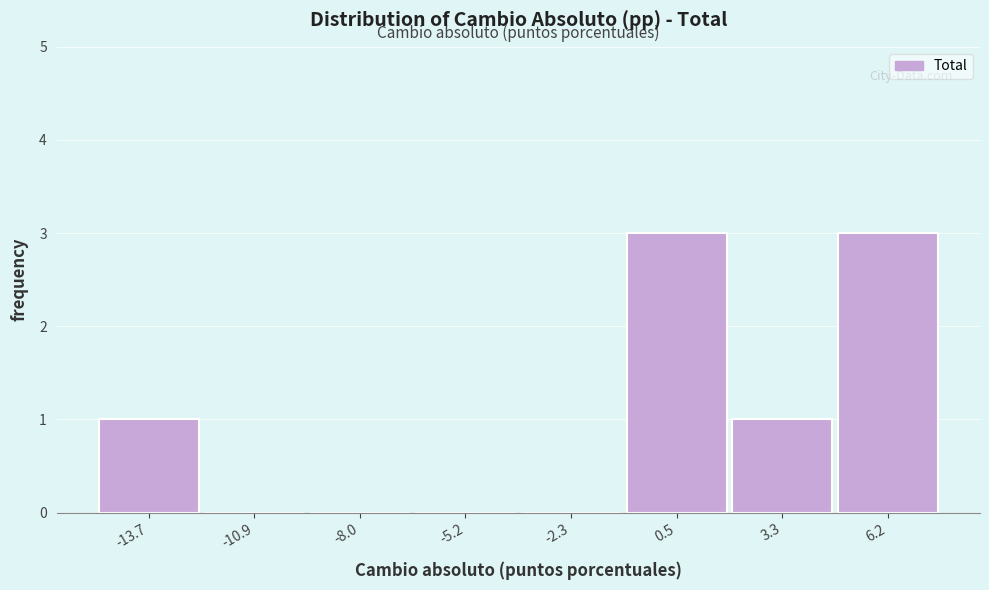

Reading left to right, list every bar in this chart as the range it spans on the x-axis followed by its height. Neither the bar edges nor the heights are printed on the chart, so give them approximately, as read against the axes.

-15.0 to -12.5: 1
-12.5 to -9.5: 0
-9.5 to -6.5: 0
-6.5 to -4.0: 0
-4.0 to -1.0: 0
-1.0 to 2.0: 3
2.0 to 4.5: 1
4.5 to 7.5: 3